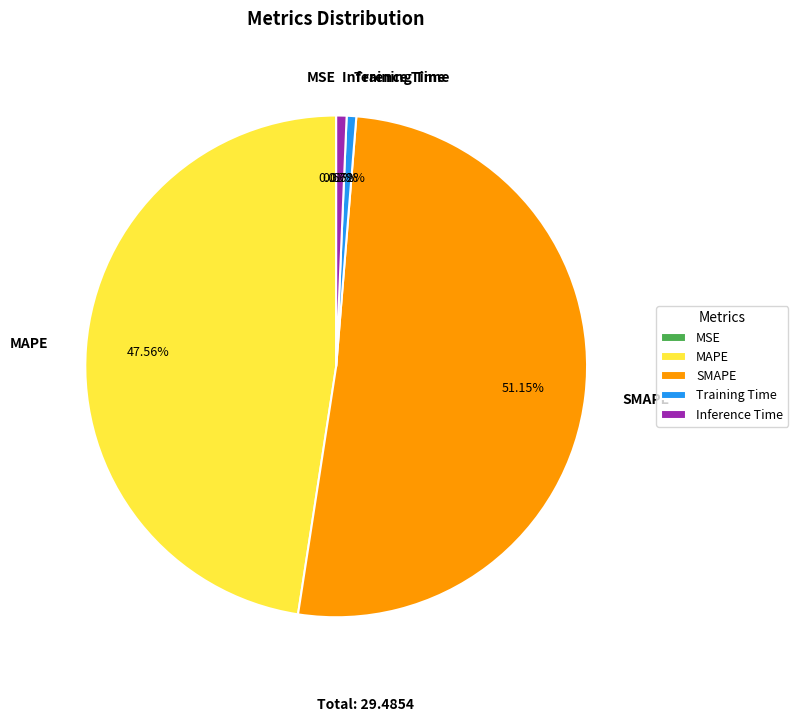

What is the largest slice in the pie chart?

SMAPE